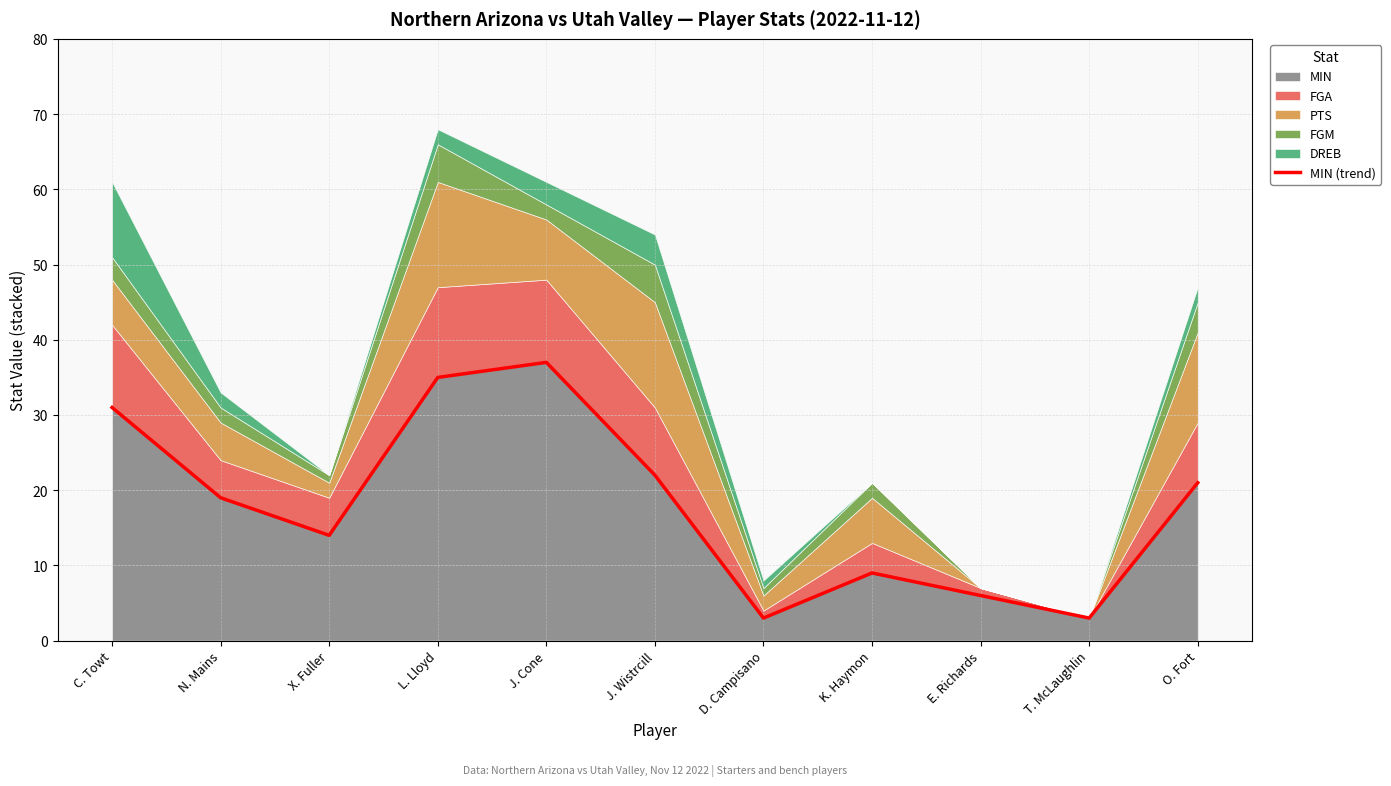

Rank the categories by value from highest to lowest.

J. Cone, L. Lloyd, C. Towt, J. Wistrcill, O. Fort, N. Mains, X. Fuller, K. Haymon, E. Richards, D. Campisano, T. McLaughlin